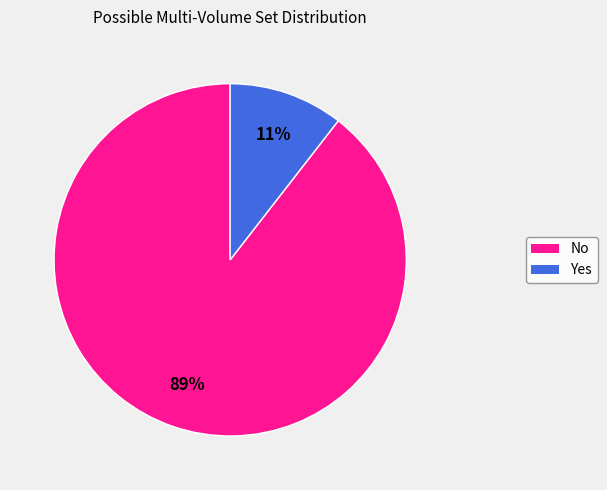

To the nearest percent, what is the combined percentage of No and Yes?

100%